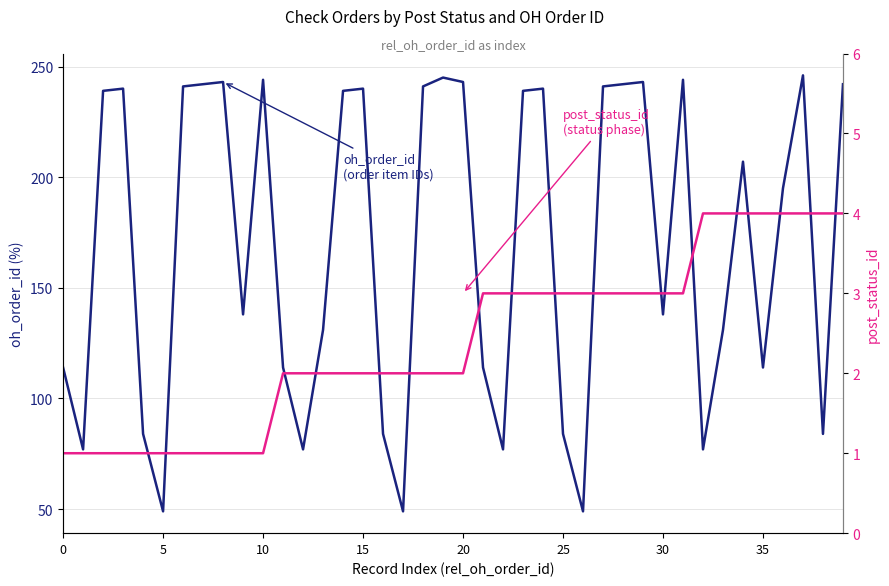

What is the difference between the oh_order_id values at 31 and 30?

106